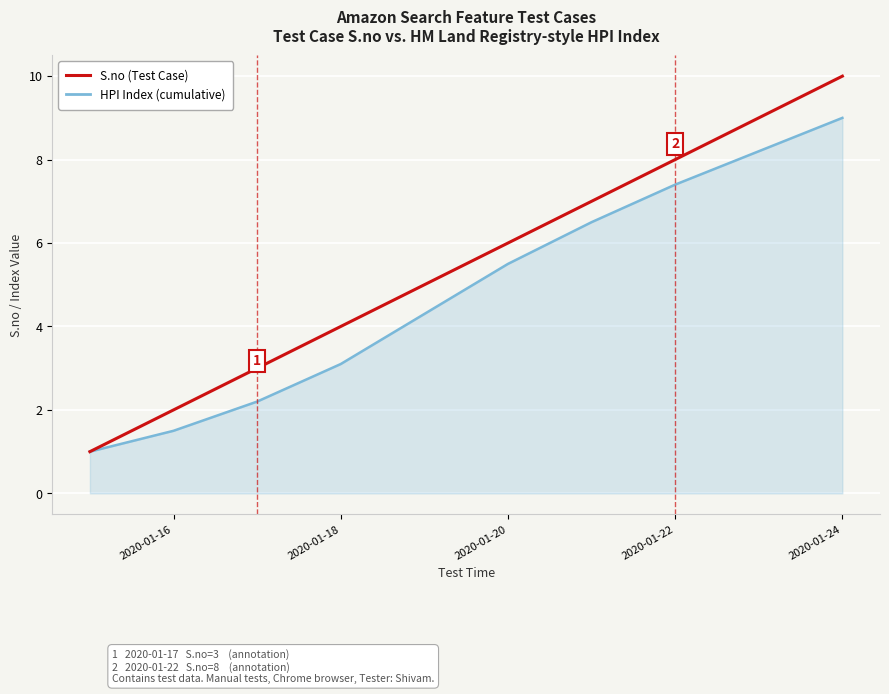

What is the minimum value shown in the chart?

1.0